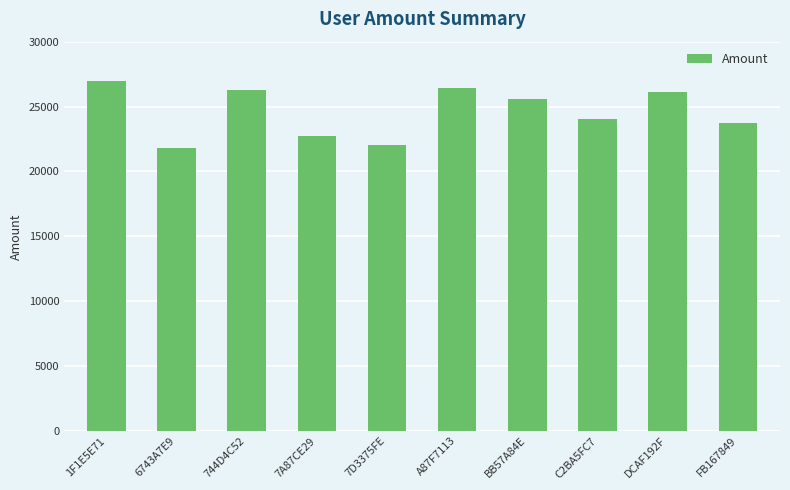

What is the smallest value displayed?

21832.1